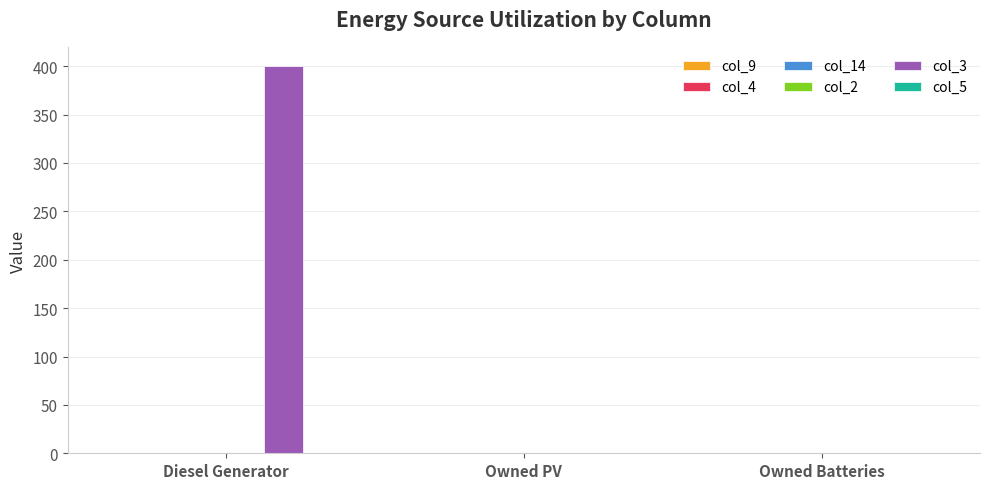

Reading left to right, what are all the values shown in this chart?

Diesel Generator=400	Owned PV=0	Owned Batteries=0